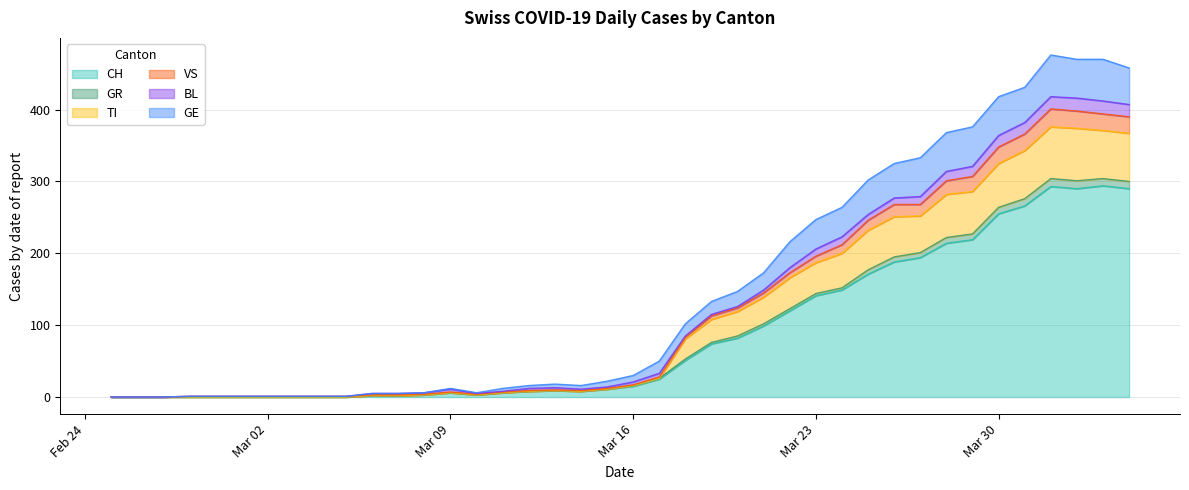

What is the maximum value for CH?

294